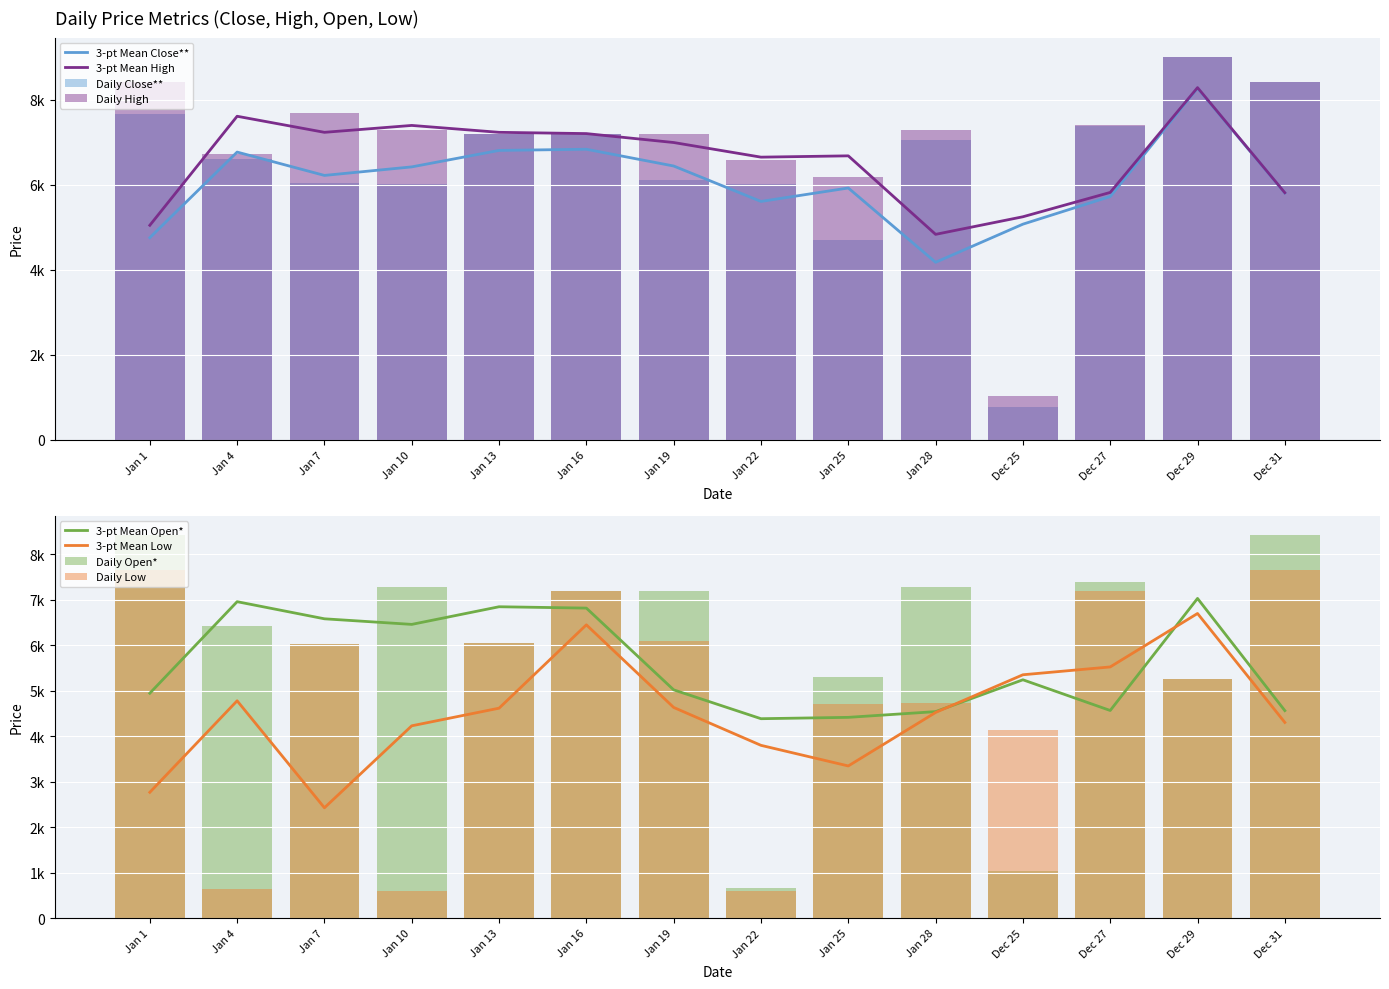

Where does the Open* series first go above 7203?

Jan 1